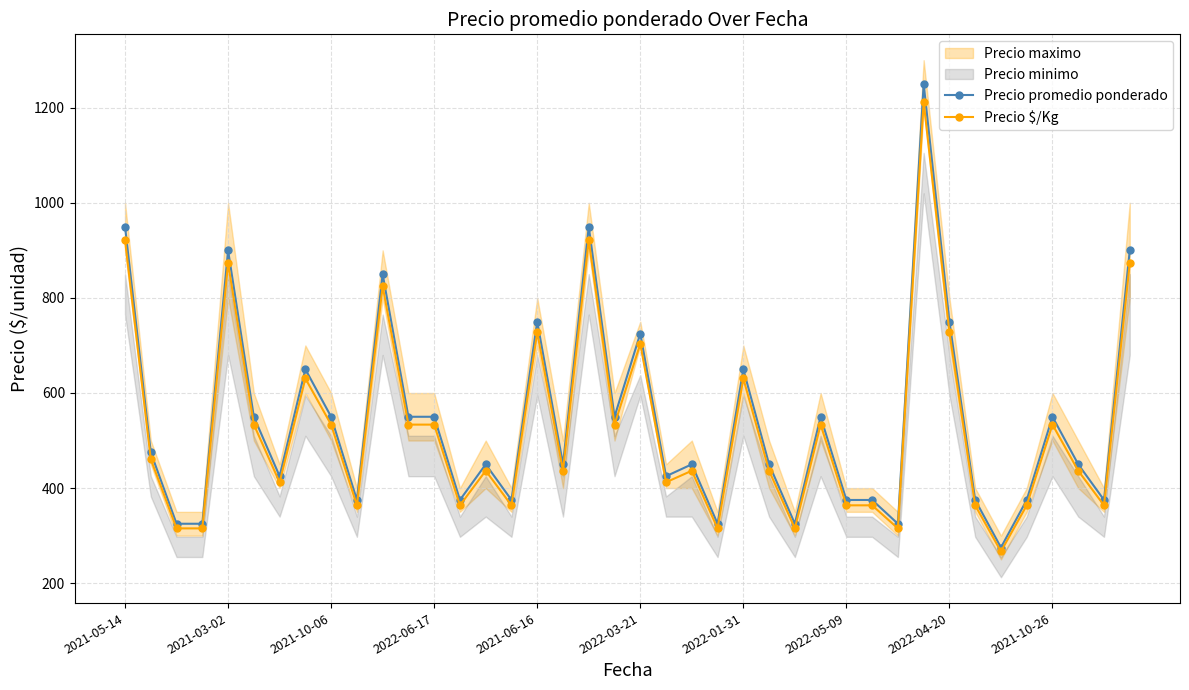

Does the chart display data point markers on the line(s)?

Yes